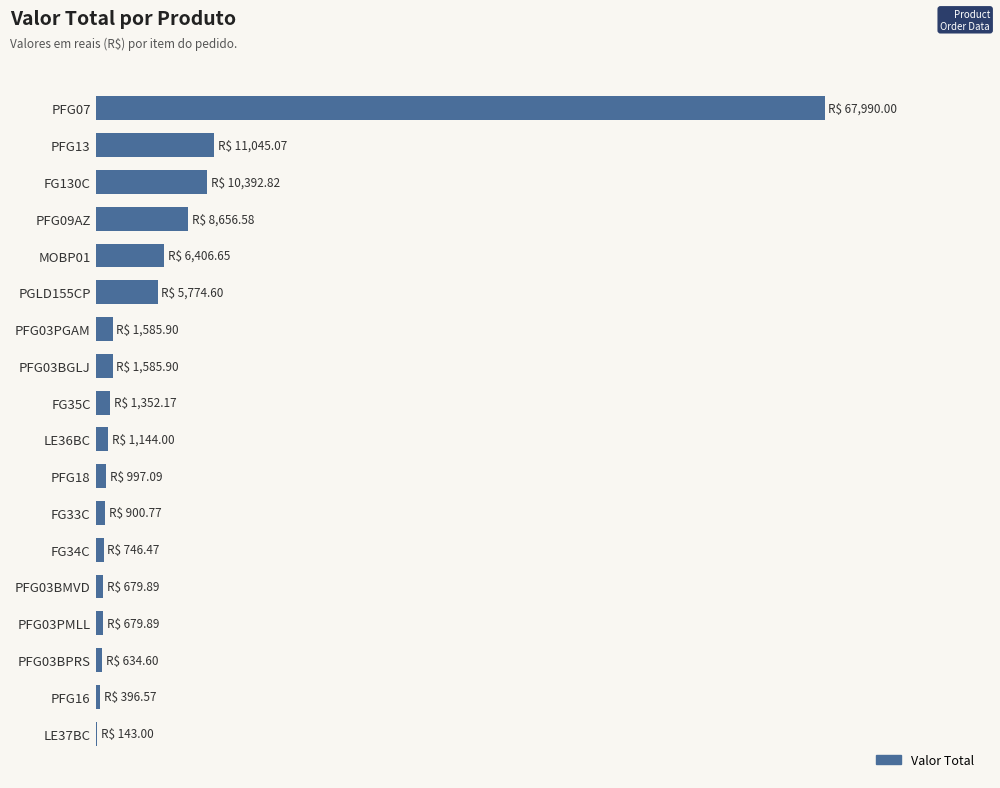

Are the bars horizontal?

Yes